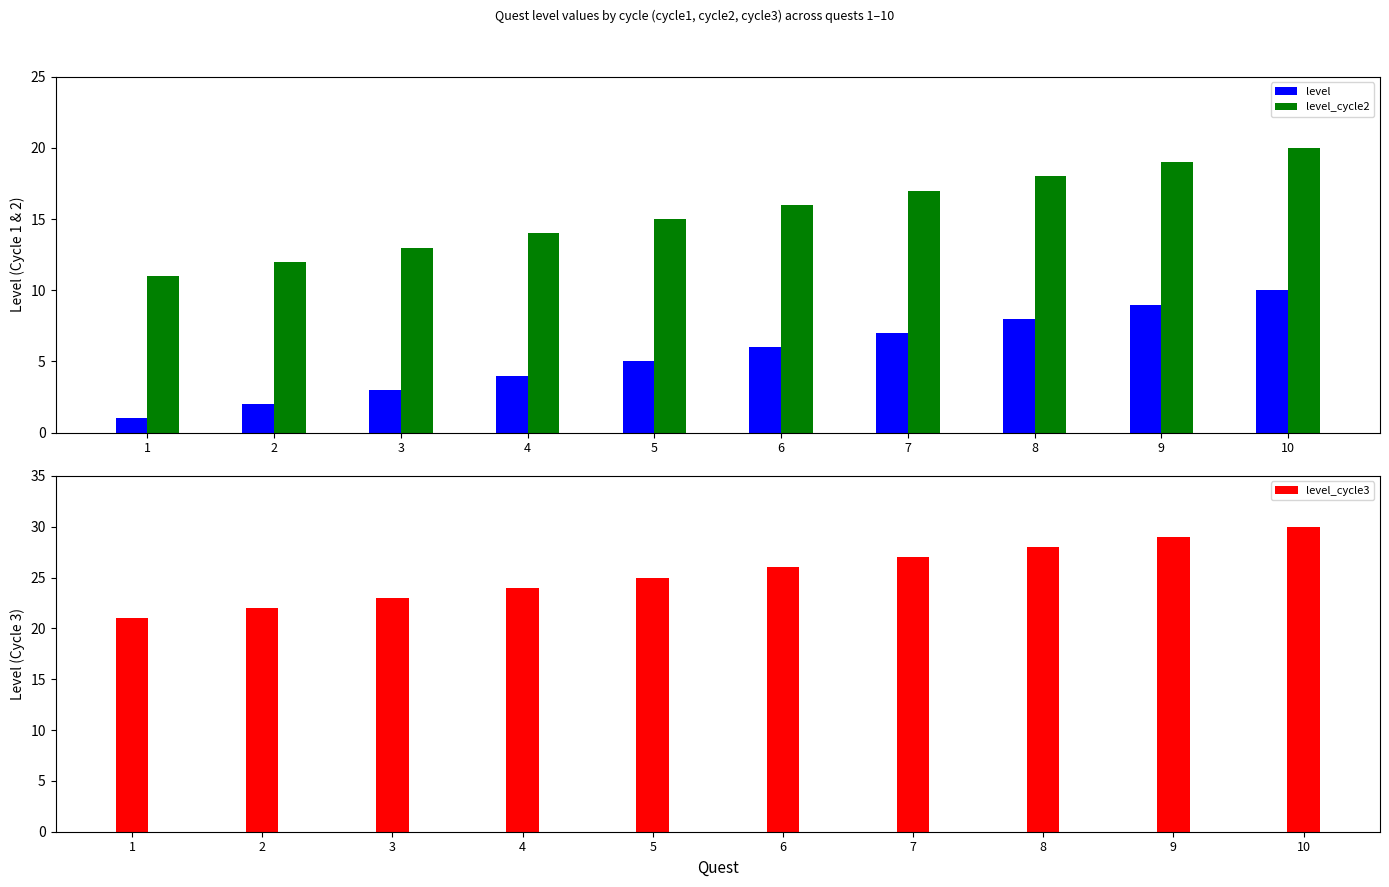

What are all the series names shown in the legend?

level, level_cycle2, level_cycle3